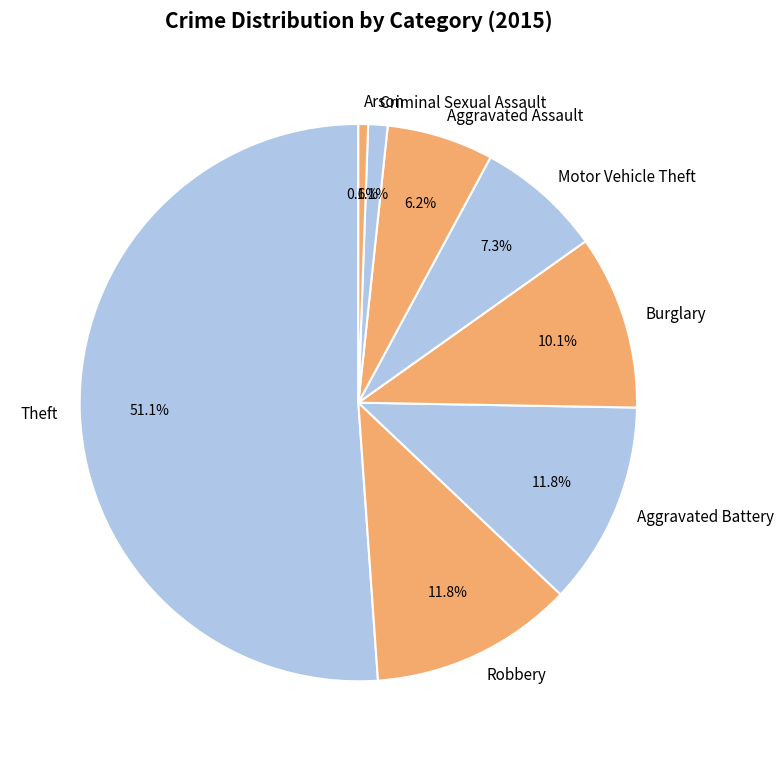

Which slice is the smallest?

Arson